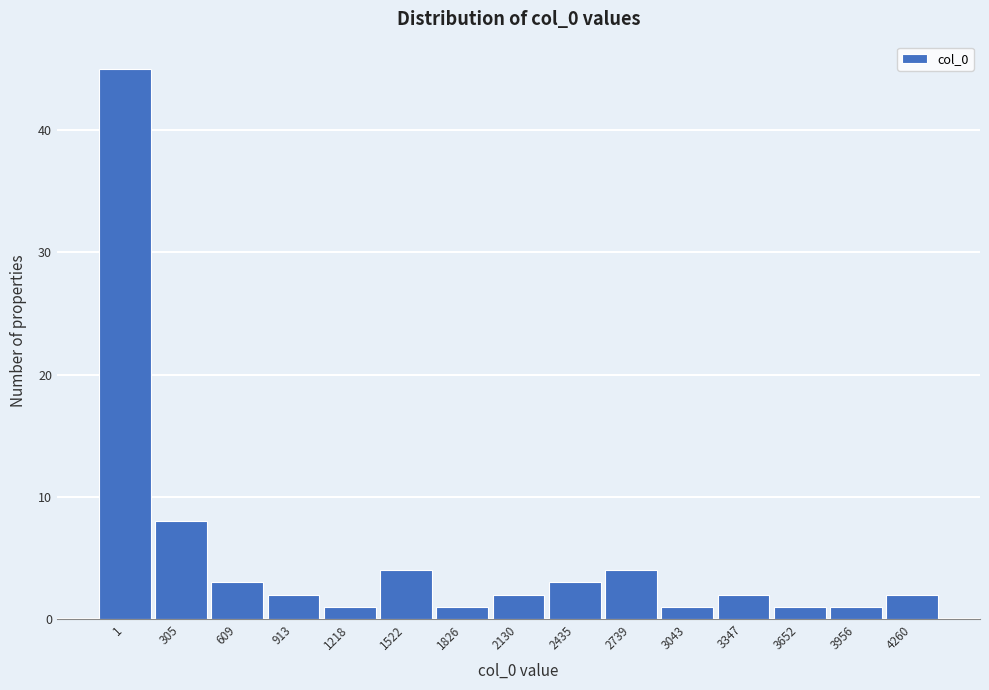

Reading left to right, list all the values displayed in this chart.

1=45	305=8	609=3	913=2	1218=1	1522=4	1826=1	2130=2	2435=3	2739=4	3043=1	3347=2	3652=1	3956=1	4260=2